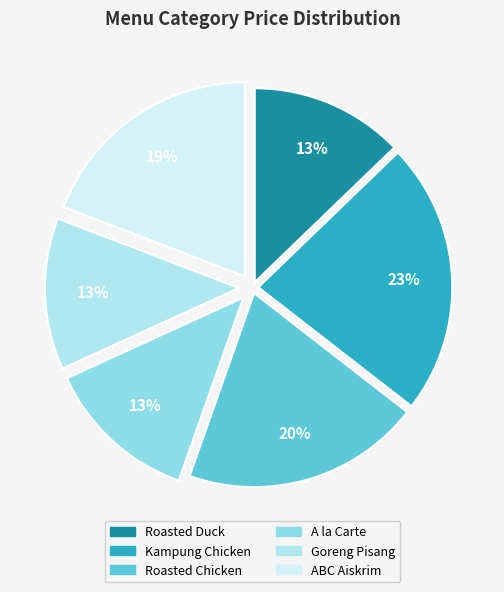

To the nearest percent, what is the difference between the largest and smallest slice percentages?

10%